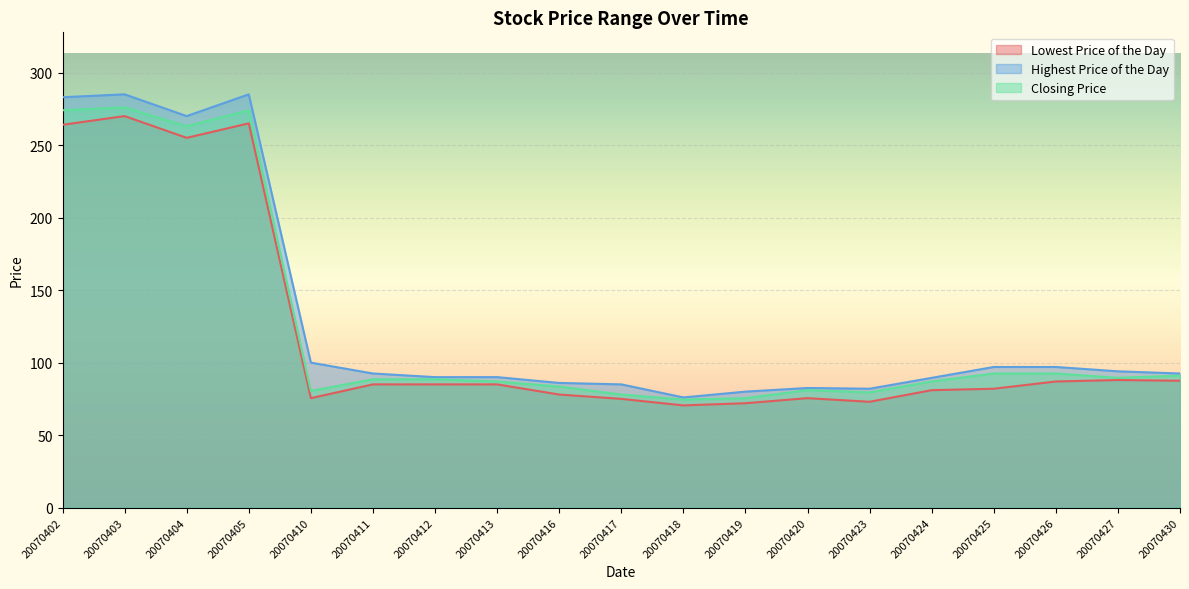

How many values in the Lowest Price of the Day series are below 85?

9